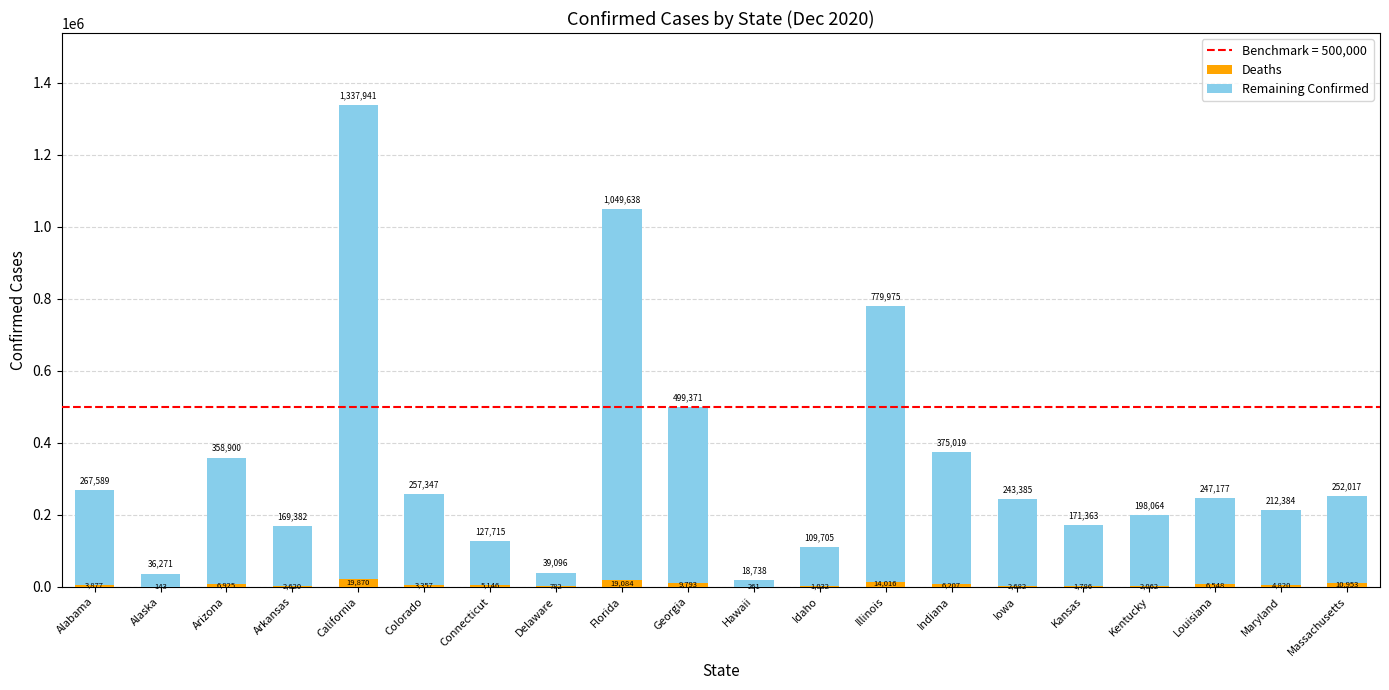

At which category is the sum across all series the highest?

California